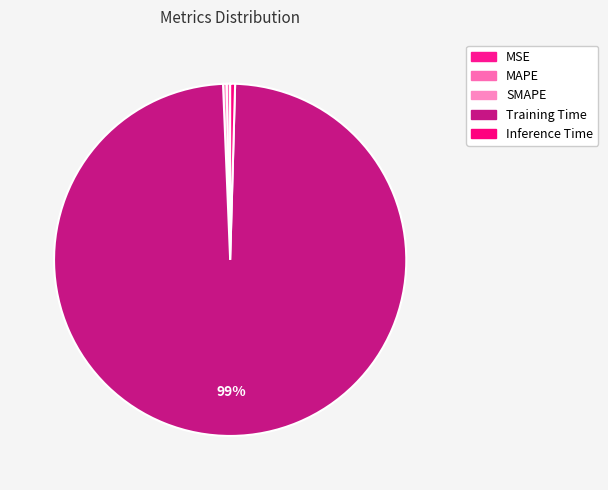

Which has a higher value, SMAPE or MSE?

SMAPE